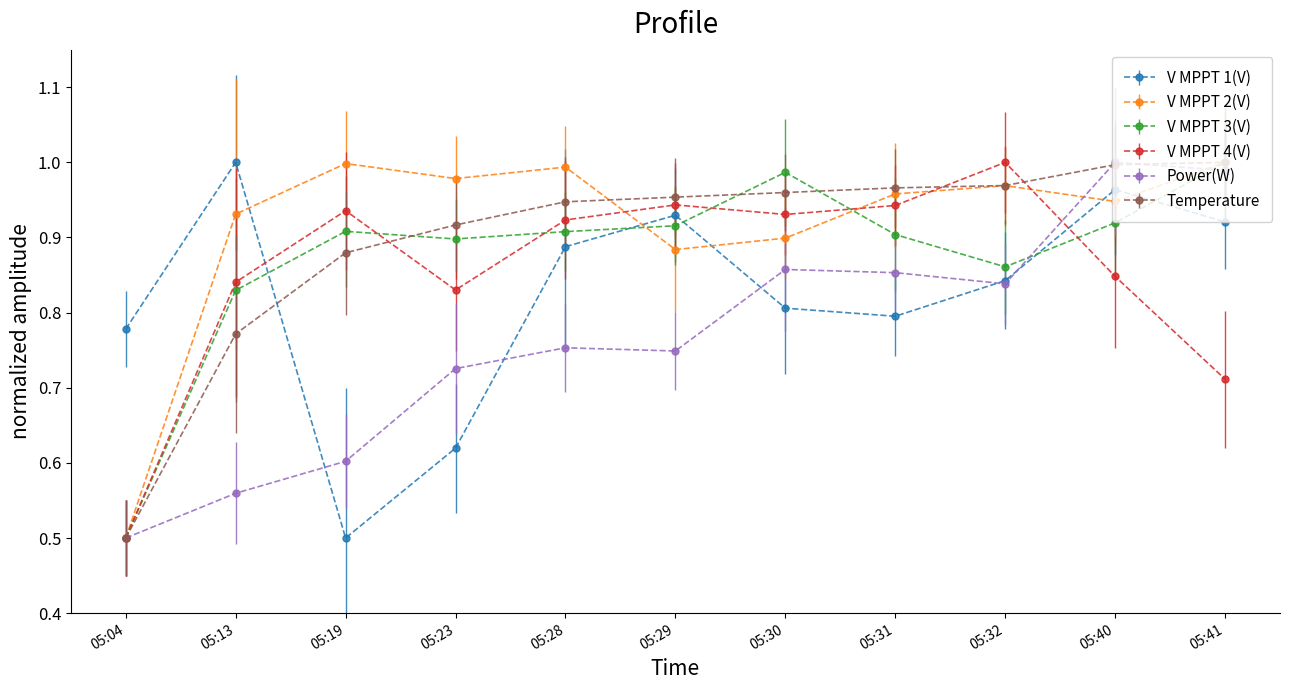

What is the minimum value for V MPPT 4(V)?

0.5